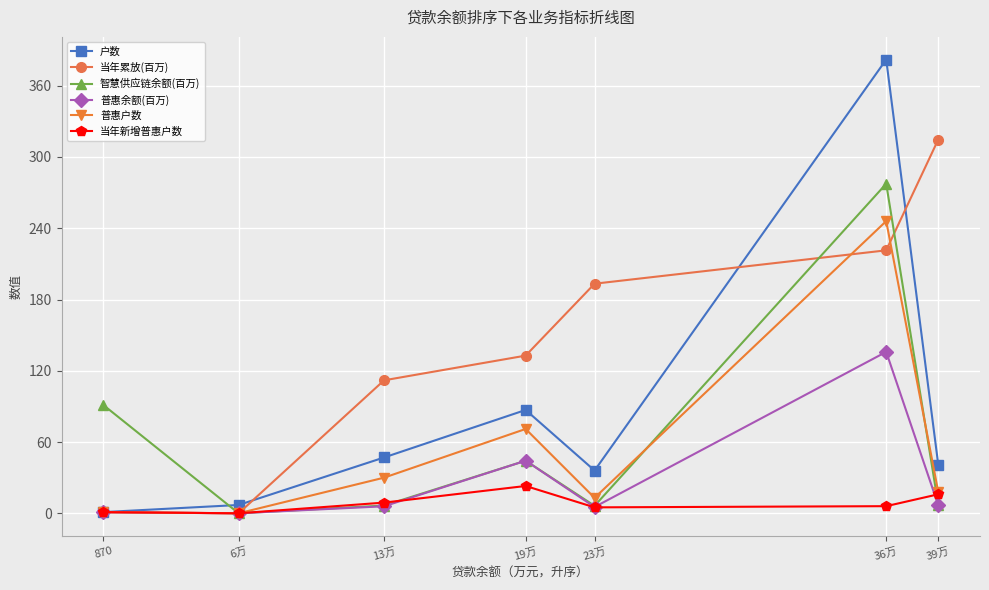

Where does the 普惠户数 series first go above 18?

13万